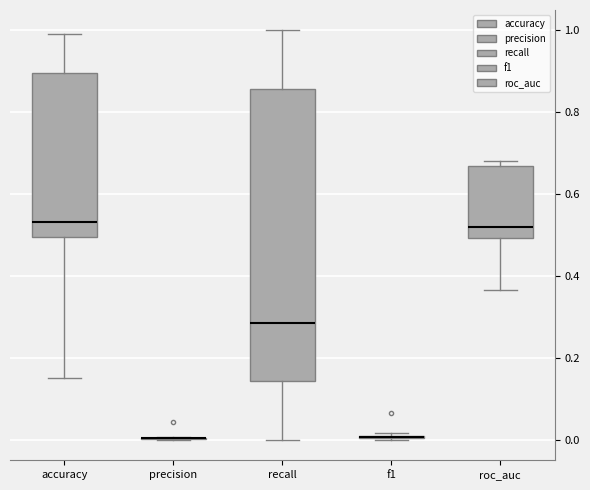

Comparing the boxes themselves (not the whiskers), which one is the tallest?

recall